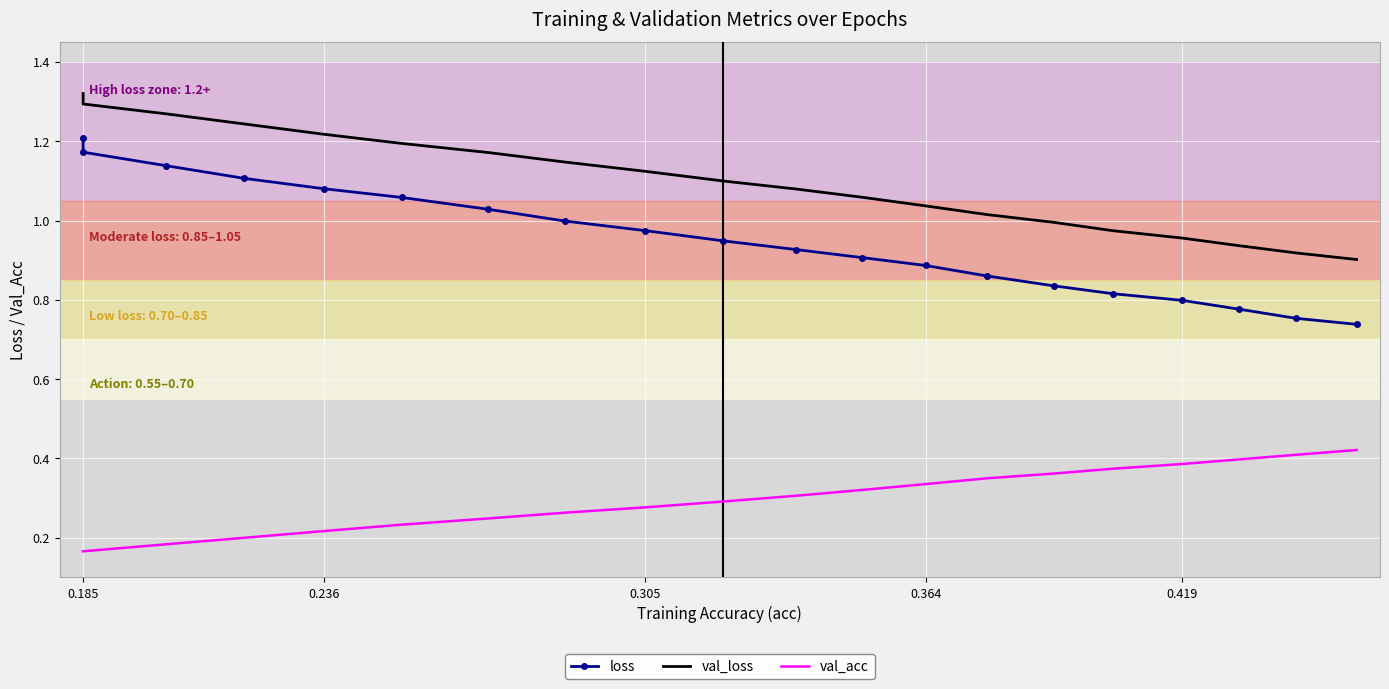

What is the lowest value of the val_acc series?

0.2